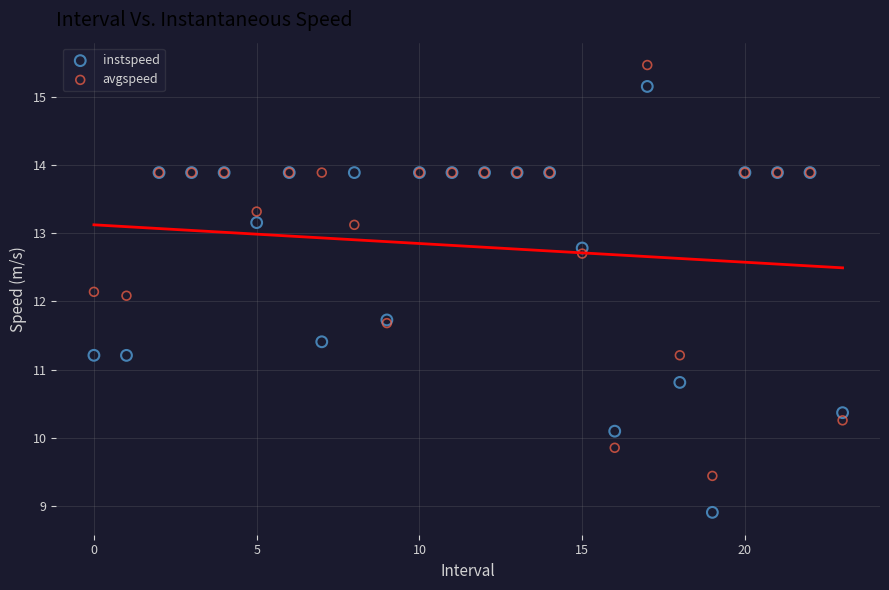

Which series reaches the maximum Y coordinate?

avgspeed